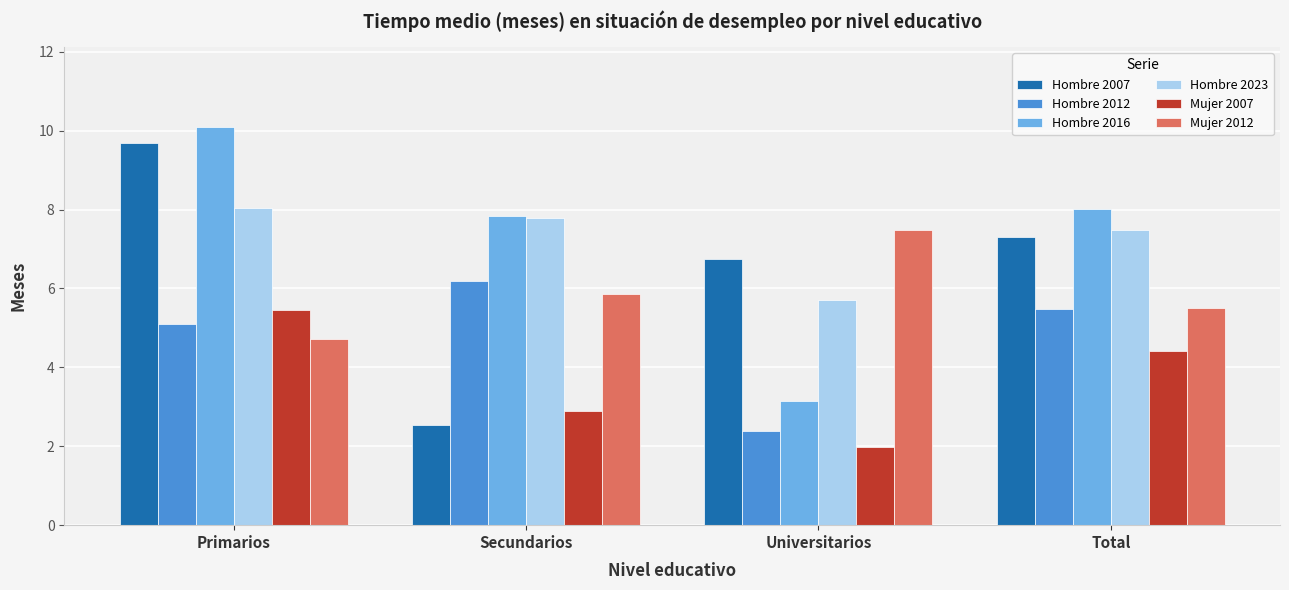

Rank the series at Primarios from lowest to highest value.

Mujer 2012, Hombre 2012, Mujer 2007, Hombre 2023, Hombre 2007, Hombre 2016